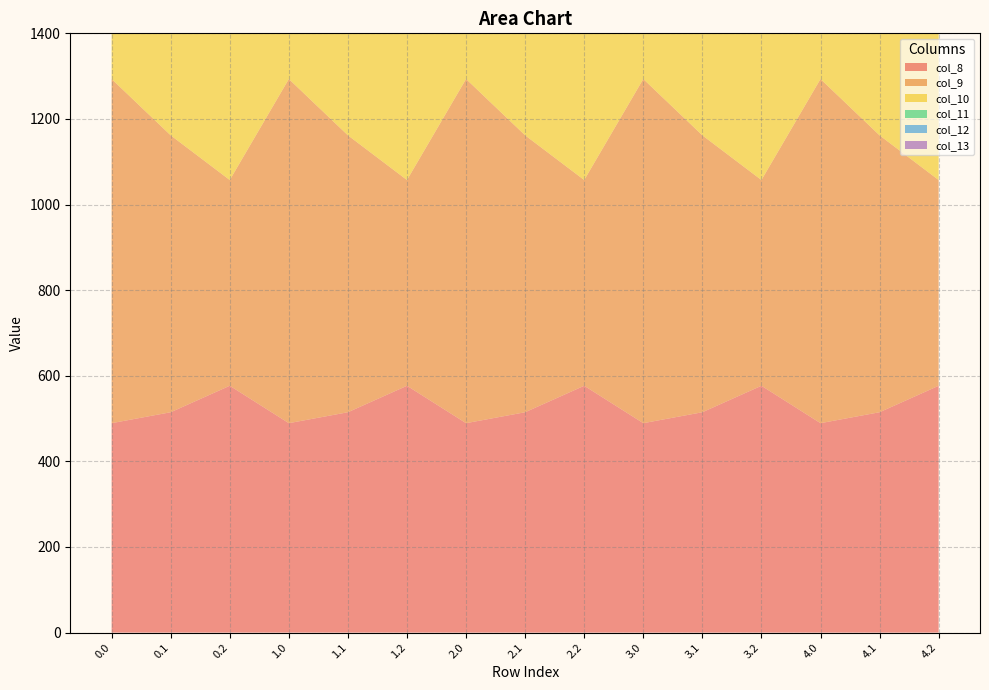

Reading right to left, transcribe all the data shown in this chart.

col_8: 4.2=576.6	4.1=514.8	4.0=489.3	3.2=576.6	3.1=514.8	3.0=489.3	2.2=576.6	2.1=514.8	2.0=489.3	1.2=576.6	1.1=514.8	1.0=489.3	0.2=576.6	0.1=514.8	0.0=489.3
col_9: 4.2=480.7	4.1=646.9	4.0=804.0	3.2=480.7	3.1=646.9	3.0=804.0	2.2=480.7	2.1=646.9	2.0=804.0	1.2=480.7	1.1=646.9	1.0=804.0	0.2=480.7	0.1=646.9	0.0=804.0
col_10: 4.2=430.5	4.1=742.1	4.0=1023.2	3.2=430.5	3.1=742.1	3.0=1023.2	2.2=430.5	2.1=742.1	2.0=1023.2	1.2=430.5	1.1=742.1	1.0=1023.2	0.2=430.5	0.1=742.1	0.0=1023.2
col_11: 4.2=374.4	4.1=800.2	4.0=1185.2	3.2=374.4	3.1=800.2	3.0=1185.2	2.2=374.4	2.1=800.2	2.0=1185.2	1.2=374.4	1.1=800.2	1.0=1185.2	0.2=374.4	0.1=800.2	0.0=1185.2
col_12: 4.2=289.5	4.1=806.9	4.0=1261.6	3.2=289.5	3.1=806.9	3.0=1261.6	2.2=289.5	2.1=806.9	2.0=1261.6	1.2=289.5	1.1=806.9	1.0=1261.6	0.2=289.5	0.1=806.9	0.0=1261.6
col_13: 4.2=107.8	4.1=715.3	4.0=1237.4	3.2=107.8	3.1=715.3	3.0=1237.4	2.2=107.8	2.1=715.3	2.0=1237.4	1.2=107.8	1.1=715.3	1.0=1237.4	0.2=107.8	0.1=715.3	0.0=1237.4